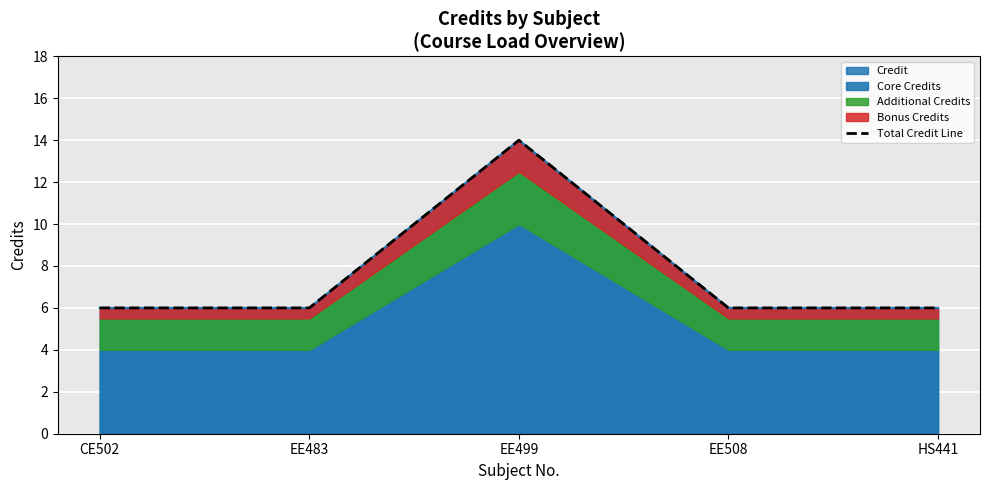

What is the sum of the values at CE502 and HS441?

12